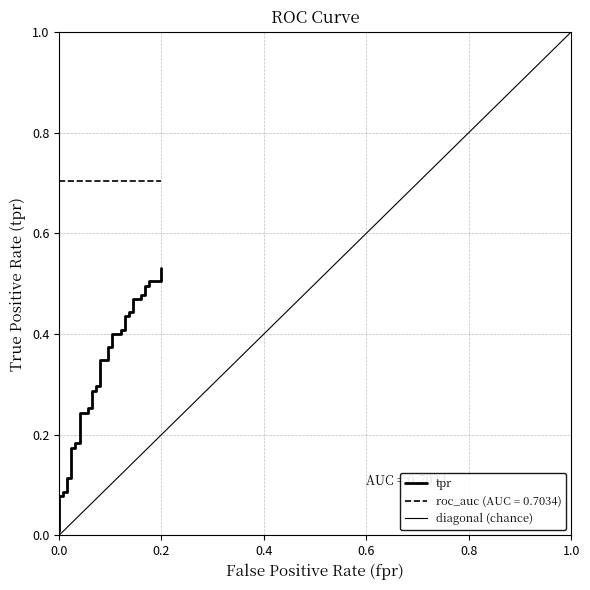

What is the average value of the tpr series?

0.3